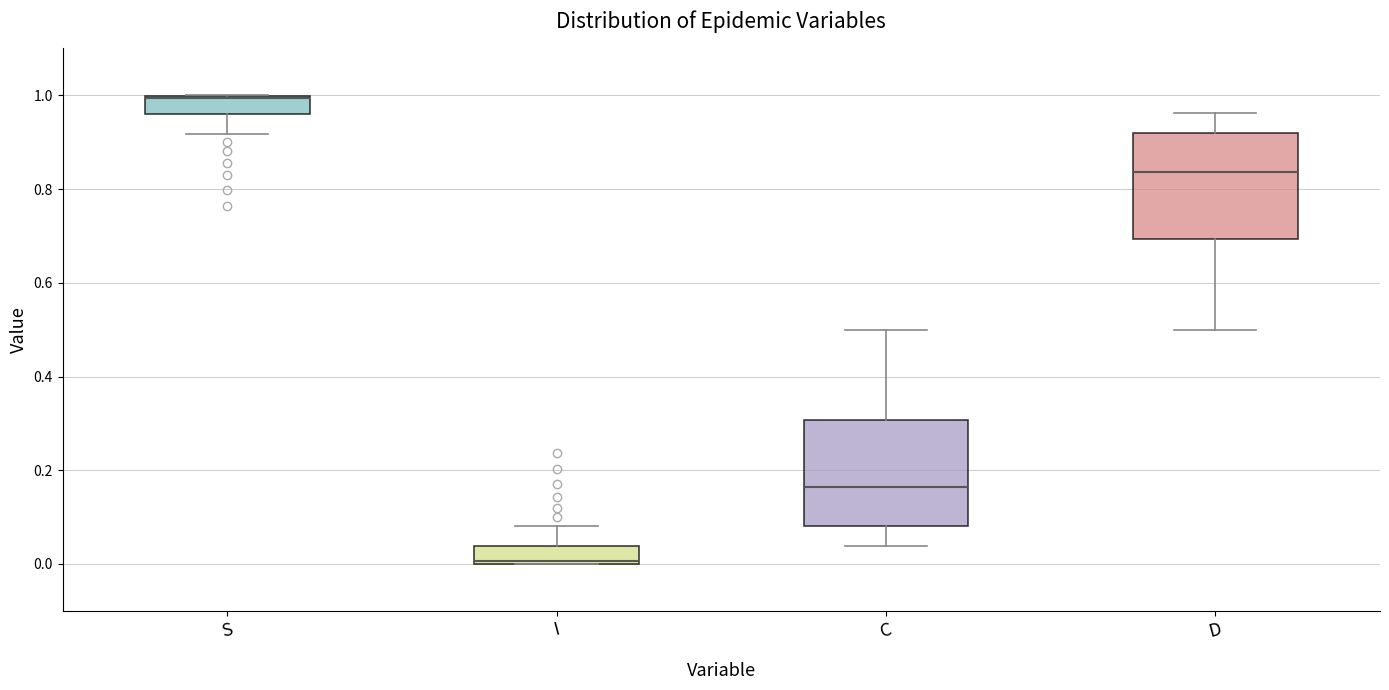

Reading left to right, transcribe this box plot: for each box, give where its median line is, the range the box spans, and where its two whiskers end, as read against the y-axis. The values are not printed on the chart, so give them approximately, as read against the axis.

S: median 1.00 (drawn on the box's upper edge), box 0.96 to 1.00, whiskers 0.92 to 1.00
I: median 0.00 (drawn on the box's lower edge), box 0.00 to 0.04, whiskers 0.00 to 0.08
C: median 0.16, box 0.08 to 0.30, whiskers 0.04 to 0.50
D: median 0.84, box 0.70 to 0.92, whiskers 0.50 to 0.96